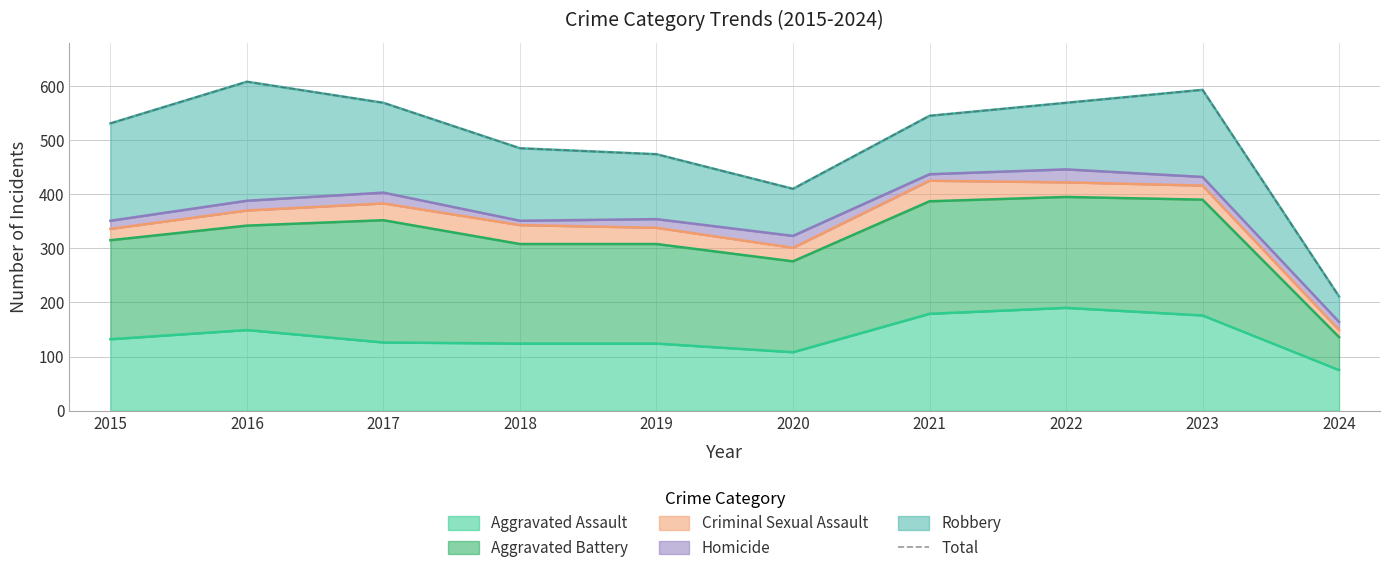

Between 2020 and 2021, which is larger?

2021